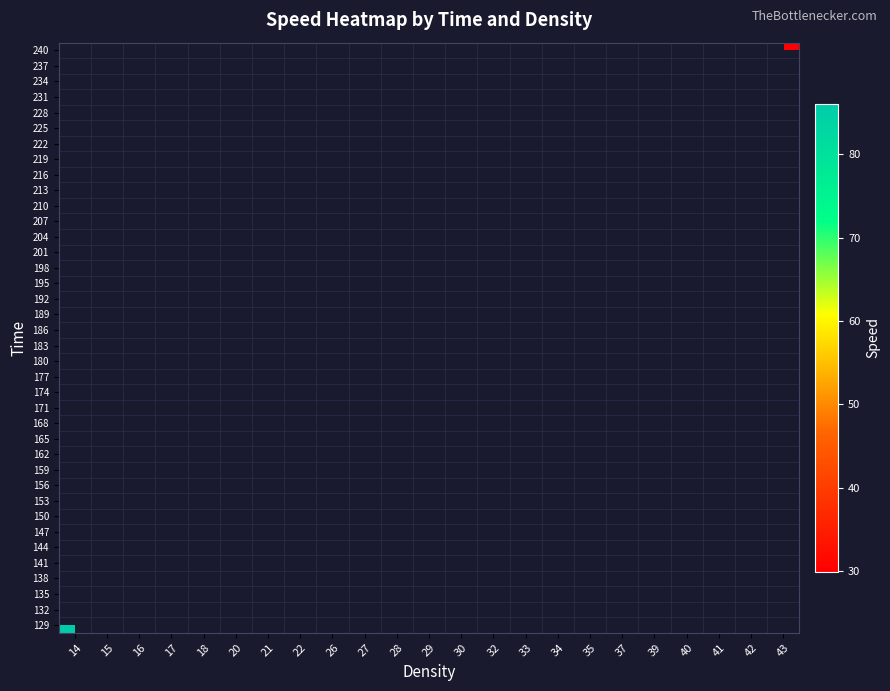

Which has a higher value, 37 or 16?

16